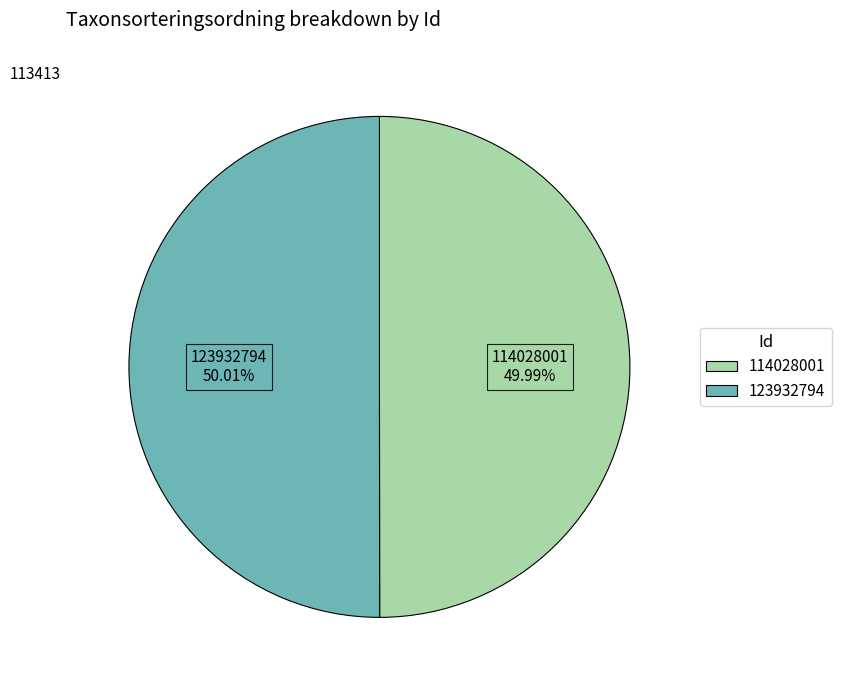

Approximately how many times larger is the value at 114028001 compared to 123932794?

1.0